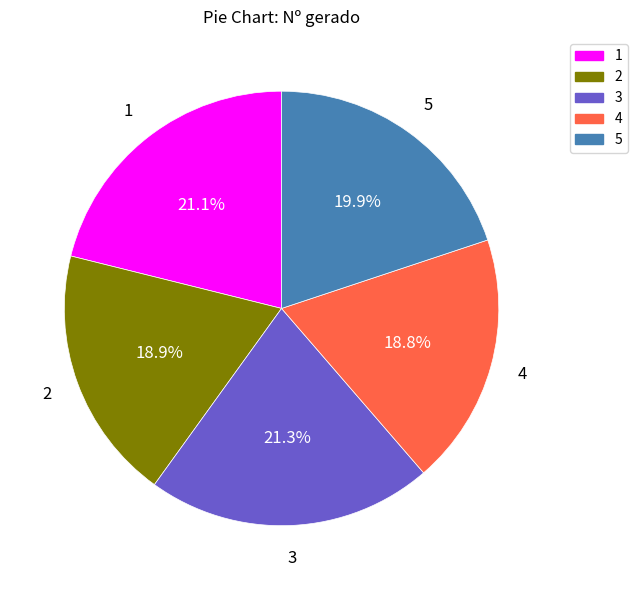

Does 2 account for over 50% of the chart?

No